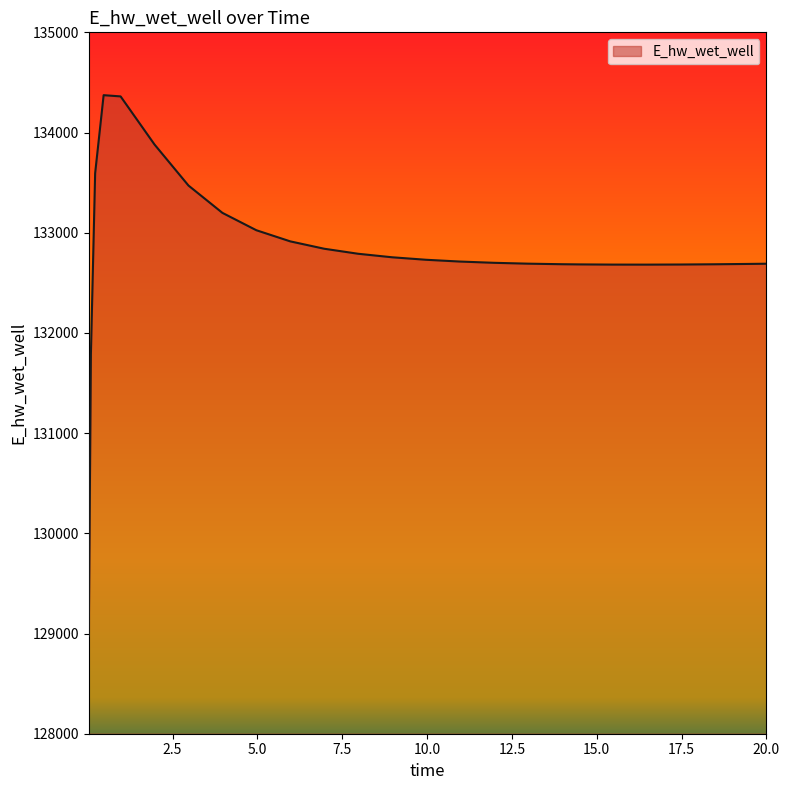

What is the difference between the maximum and minimum values?

5397.4